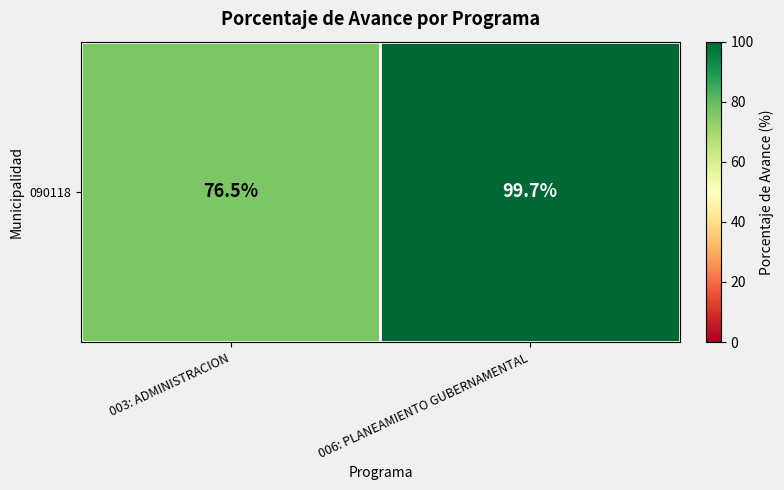

What is the change in value from 003: ADMINISTRACION to 006: PLANEAMIENTO GUBERNAMENTAL?

+23.2